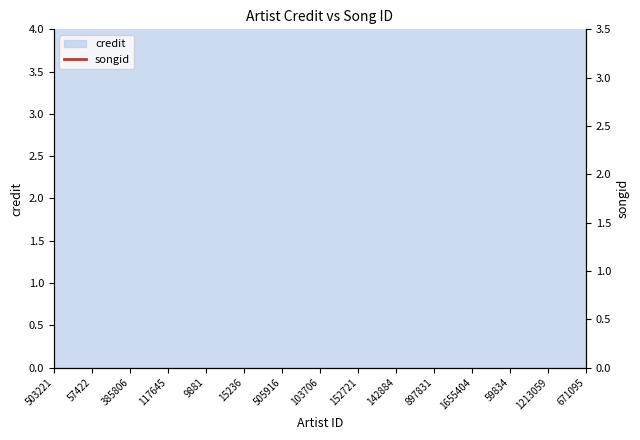

Rank the categories by value from lowest to highest.

117645, 9881, 57422, 15236, 503221, 385806, 505916, 103706, 142884, 1655404, 897831, 59834, 152721, 1213059, 671095